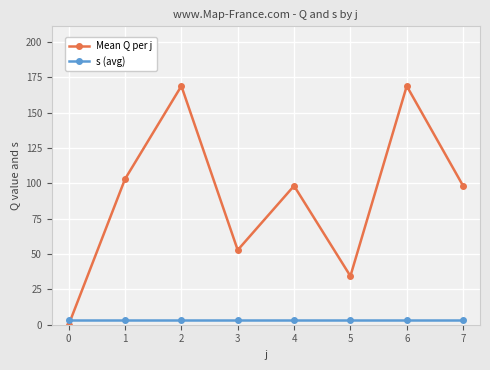

Where is the first local minimum for Mean Q per j?

3